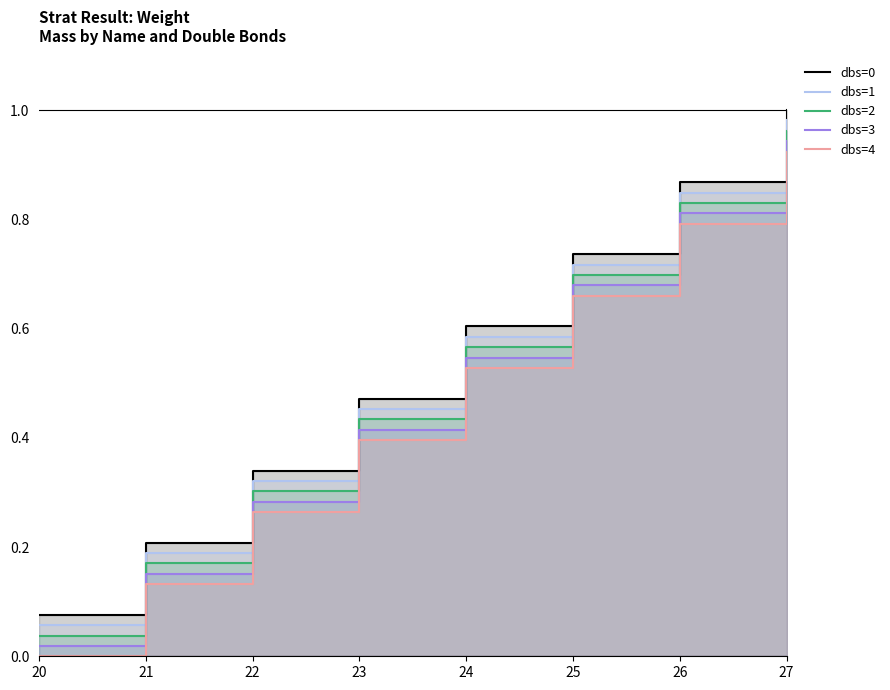

True or false: dbs=3 has more than 2 points higher than both neighbors.

False